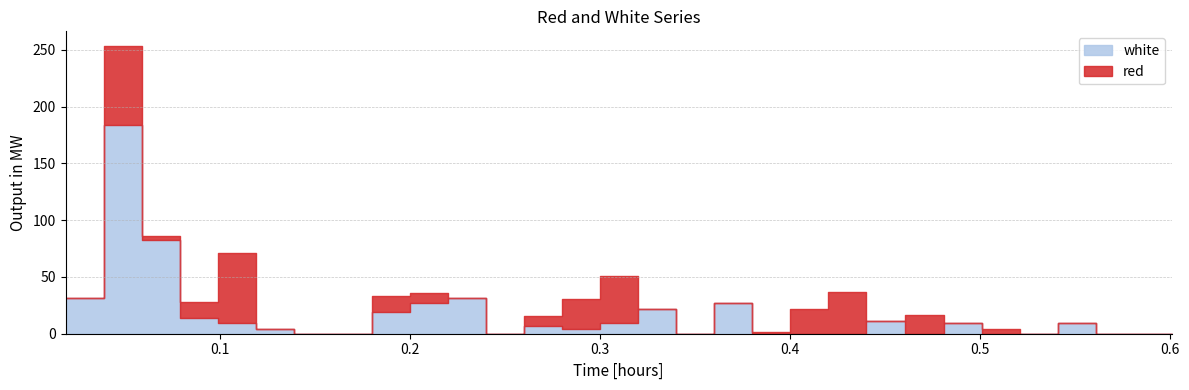

Reading right to left, extract all data points from this chart.

red: 0.0	0.0	0.0	0.0	0.0	4.0	0.0	16.6	0.0	36.9	21.7	1.5	0.0	0.0	0.0	42.0	26.8	9.0	0.0	0.0	9.0	14.1	0.0	0.0	0.0	62.2	14.1	4.0	69.8	0.0
white: 0.0	0.0	0.0	9.0	0.0	0.0	9.0	0.0	11.6	0.0	0.0	0.0	26.8	0.0	21.7	9.0	4.0	6.5	0.0	31.8	26.8	19.2	0.0	0.0	4.0	9.0	14.1	82.5	183.7	31.8